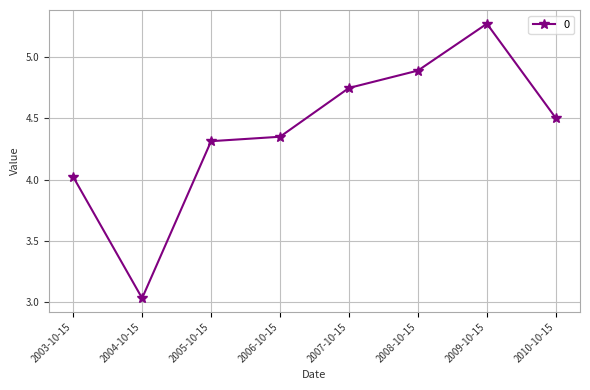

At which category does the data reach its first local peak?

2009-10-15